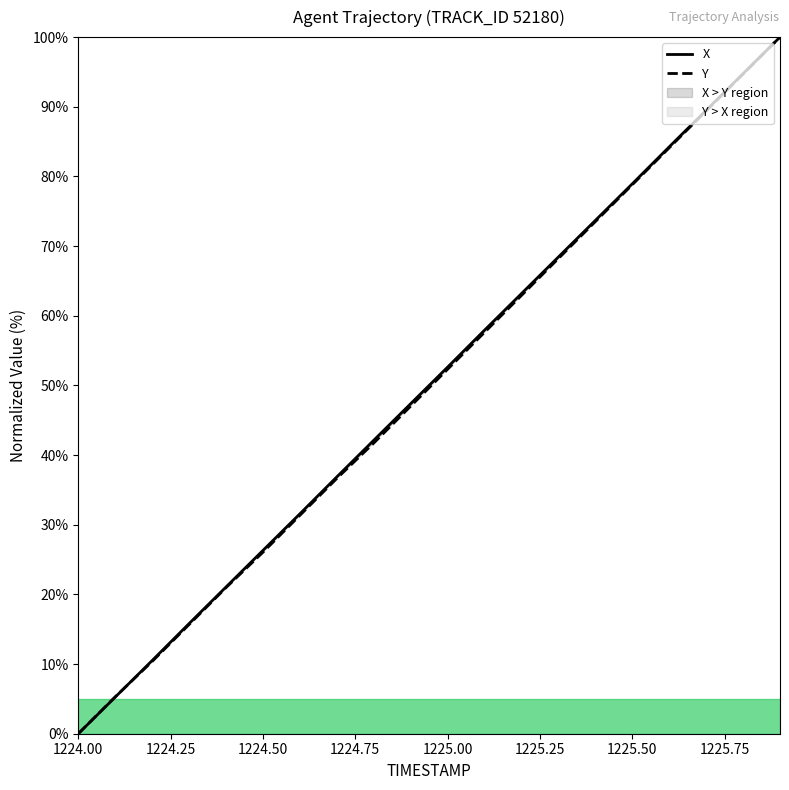

What is the highest value of the Y series?

100.0